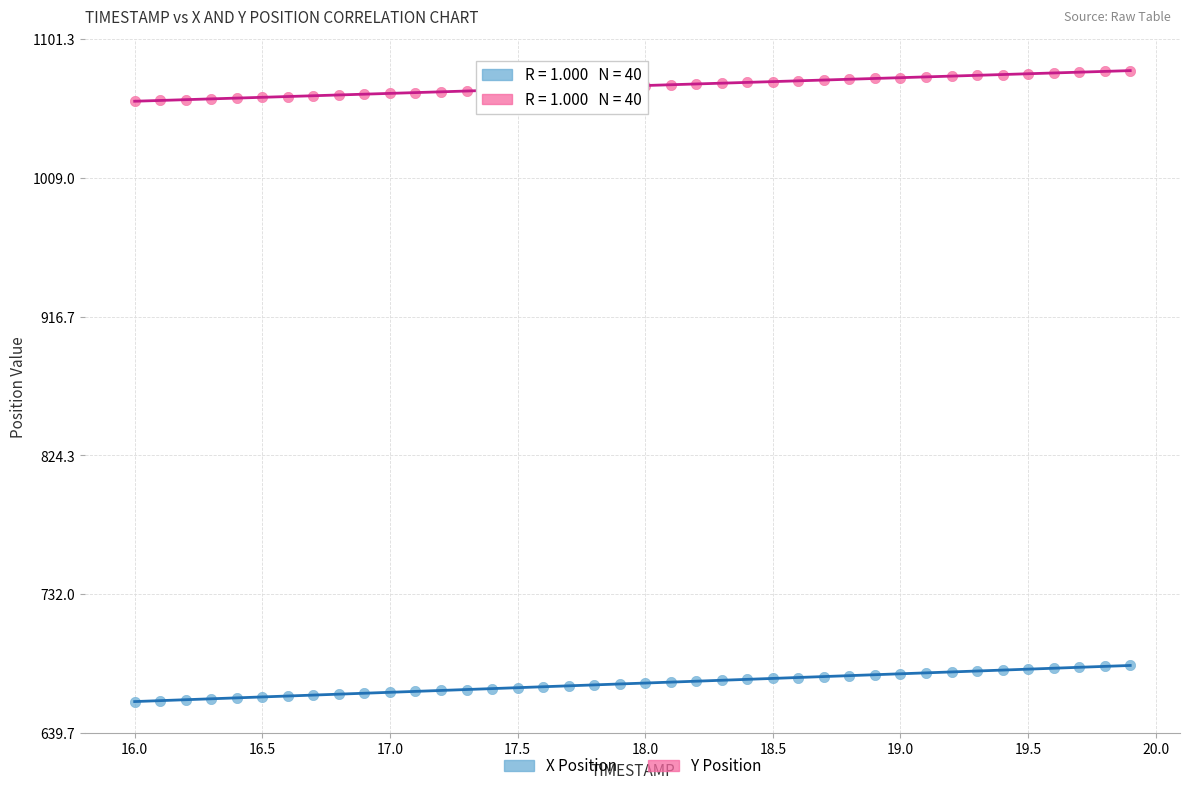

Which series reaches the minimum Y coordinate?

X Position